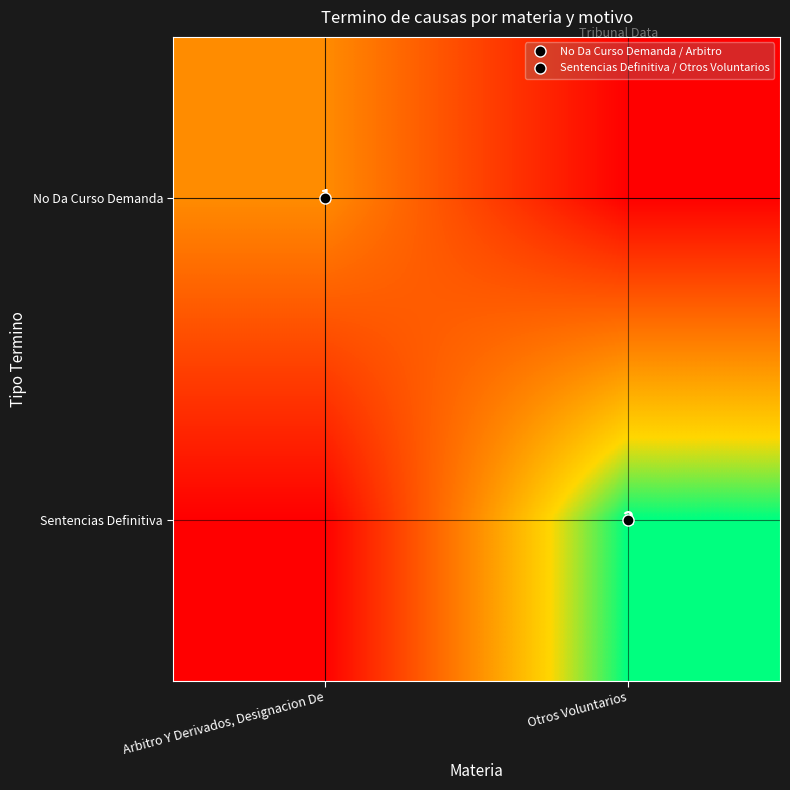

True or false: Sentencias Definitiva has a value of 2 at Otros Voluntarios.

True